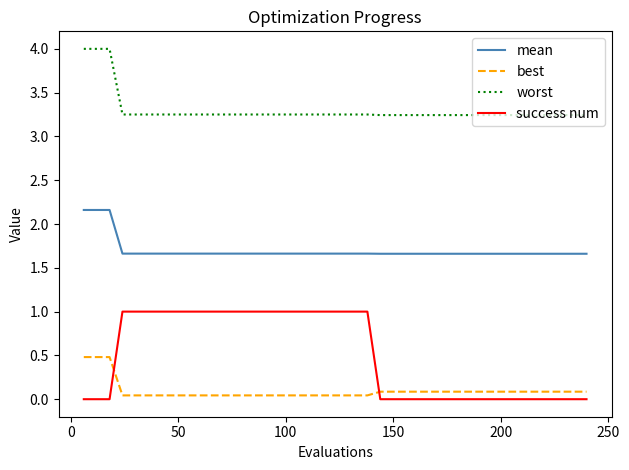

True or false: mean and success num cross at least once.

False